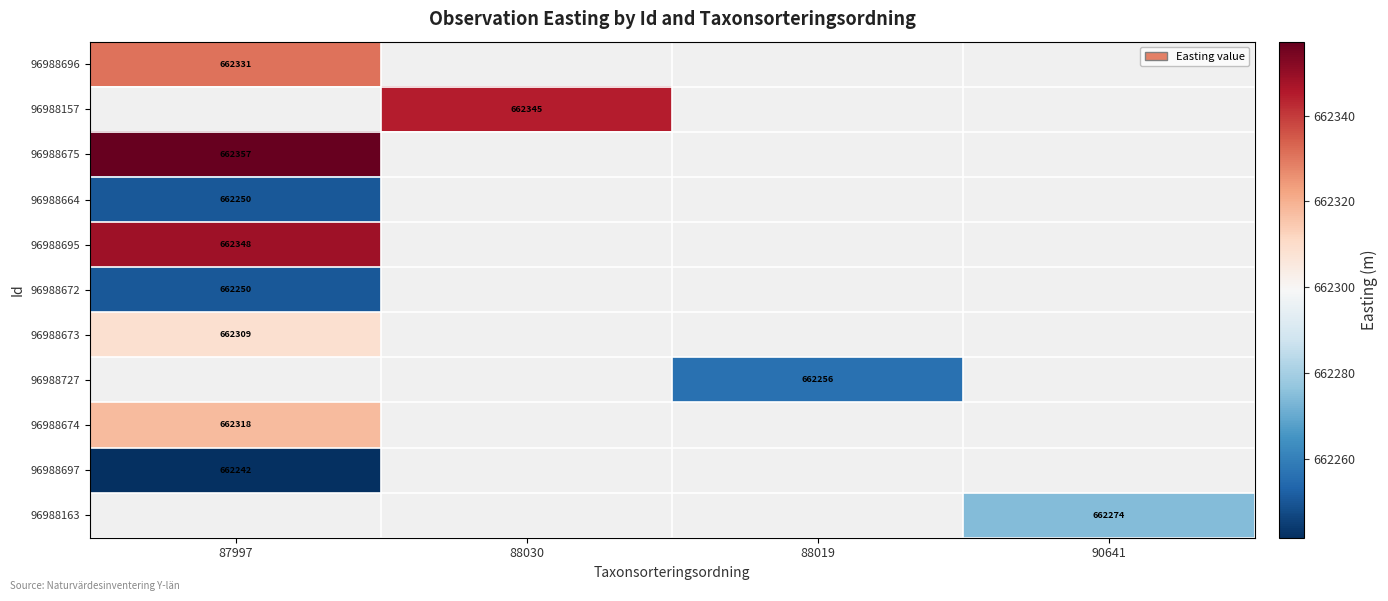

Is the value of 96988674 at 88030 greater than the value of 96988664 at 88030?

No